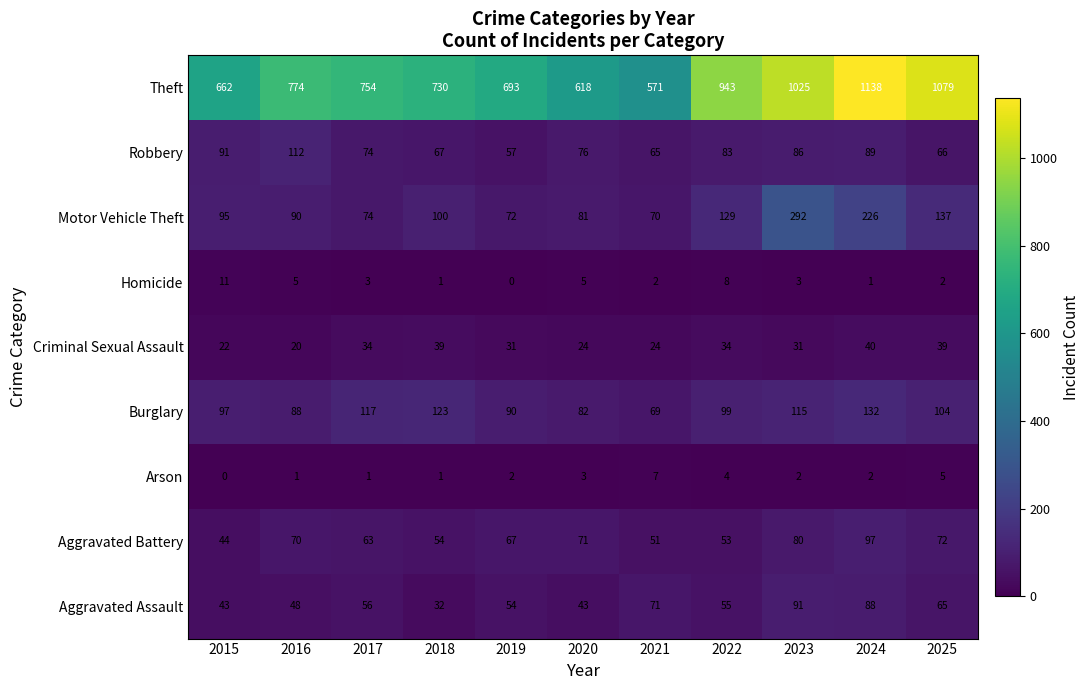

Which category has the lowest value in the Criminal Sexual Assault series?

2016